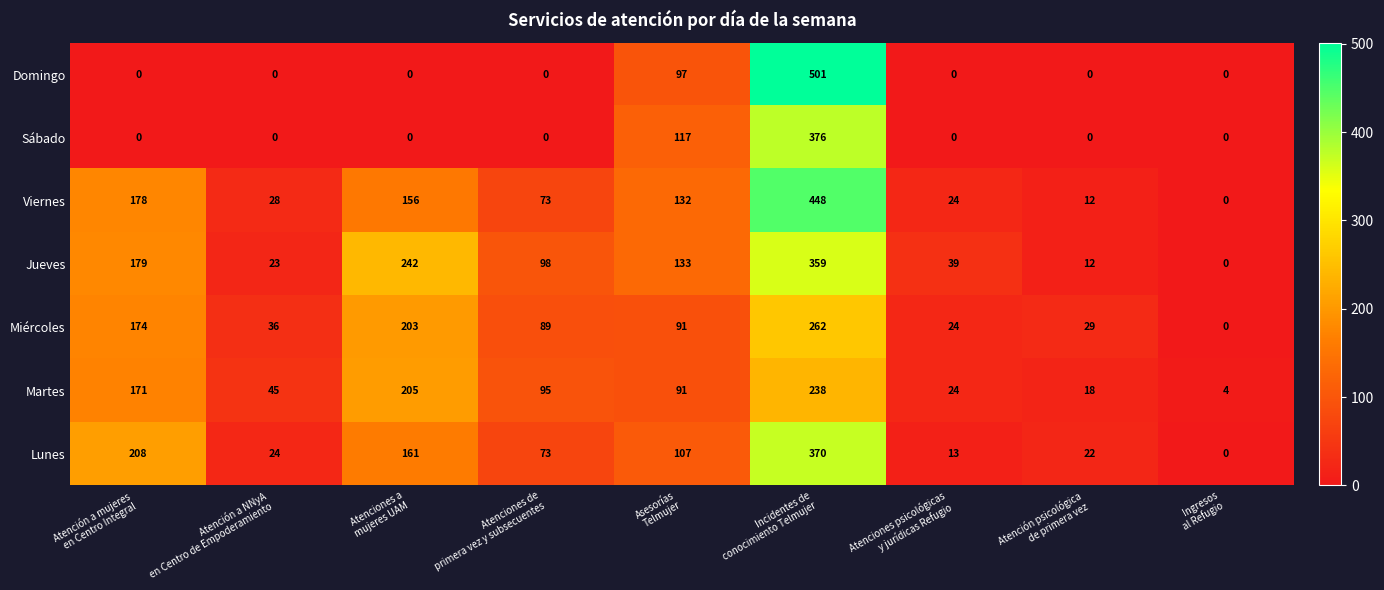

How many categories are shown in the chart?

9